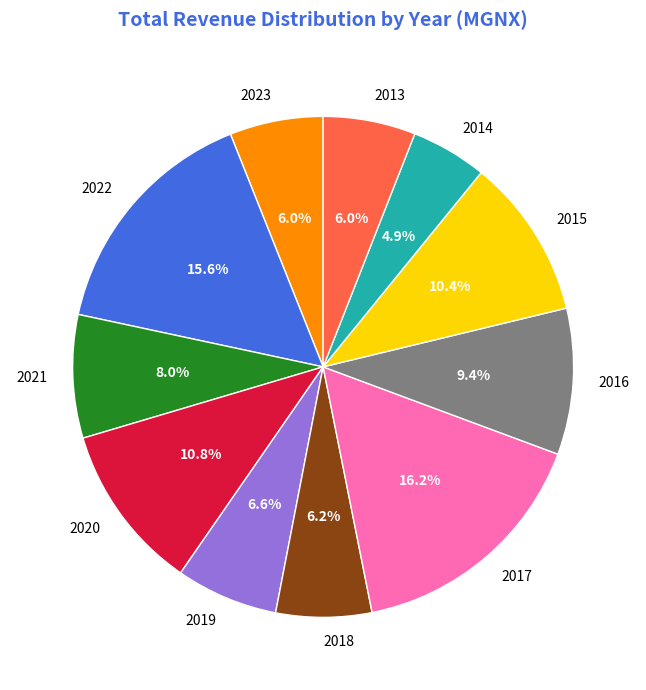

Is it true that 2022 is 22% of the pie?

False